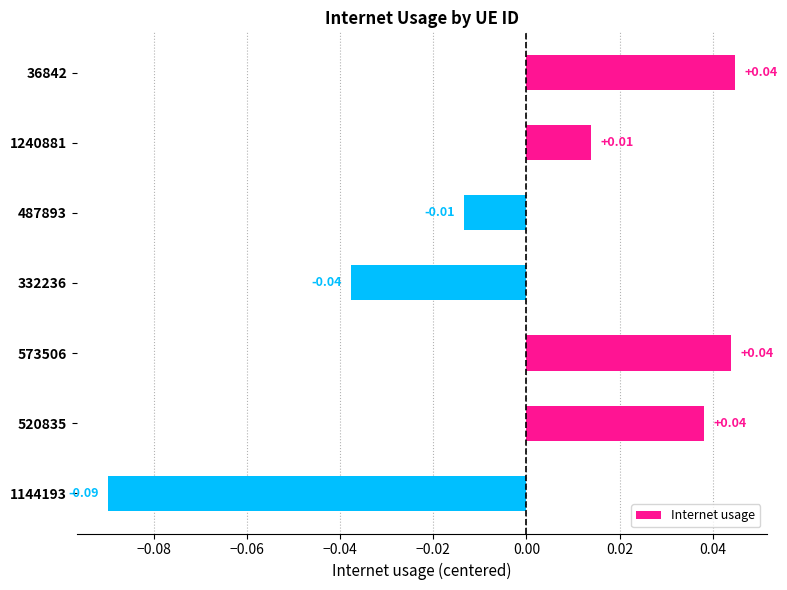

Count the number of categories in the chart.

7